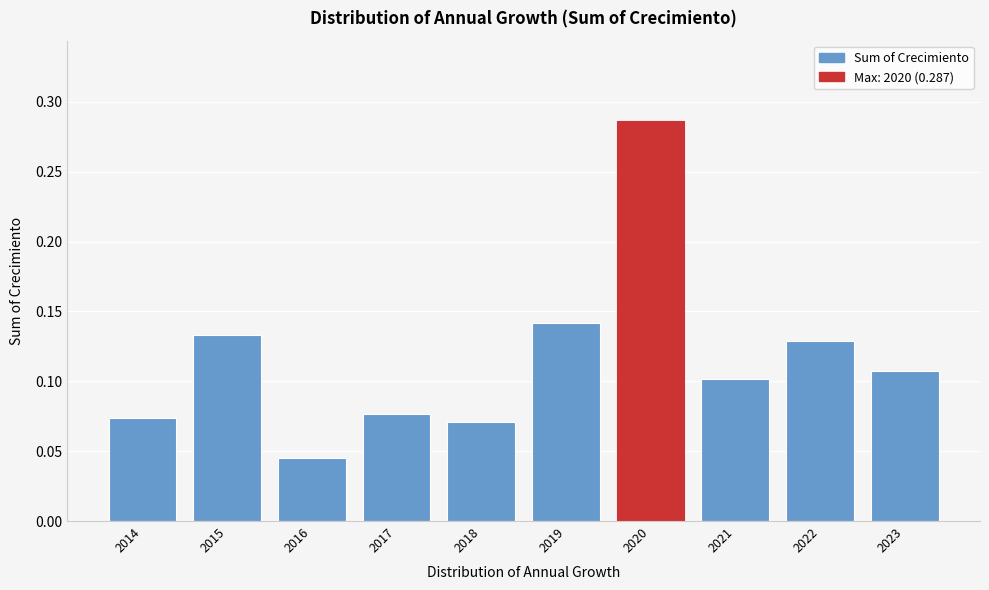

Between 2023 and 2018, which is larger?

2023